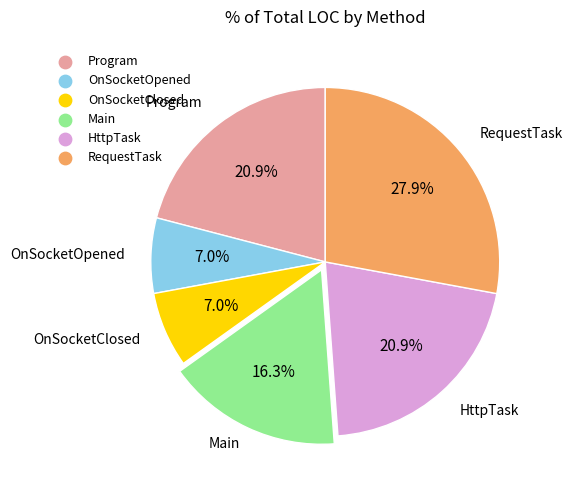

To the nearest percent, what is the combined percentage of Program and OnSocketClosed?

28%